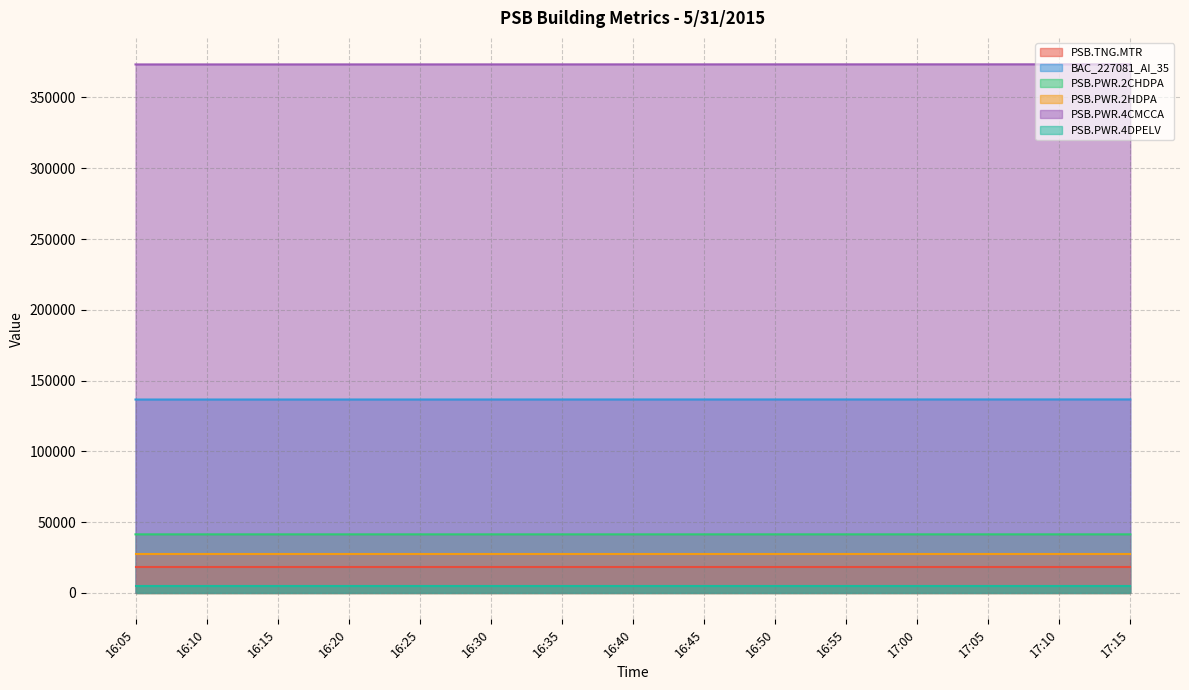

What is the value of the BAC_227081_AI_35 point at the 14th from the left?

136693